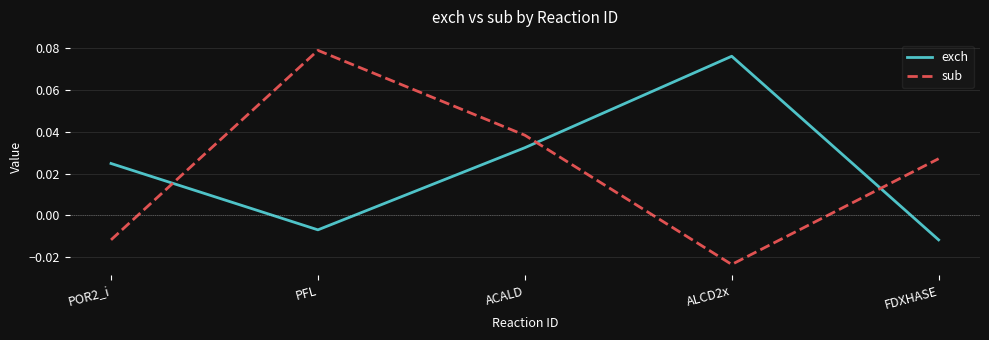

How many times do exch and sub cross each other?

3